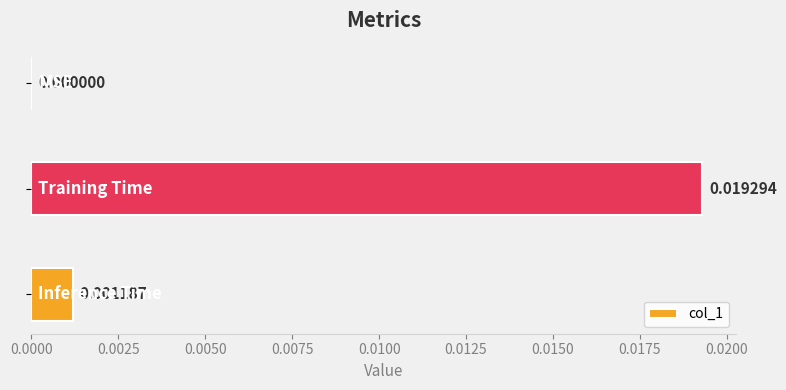

Does the chart contain stacked bars?

No